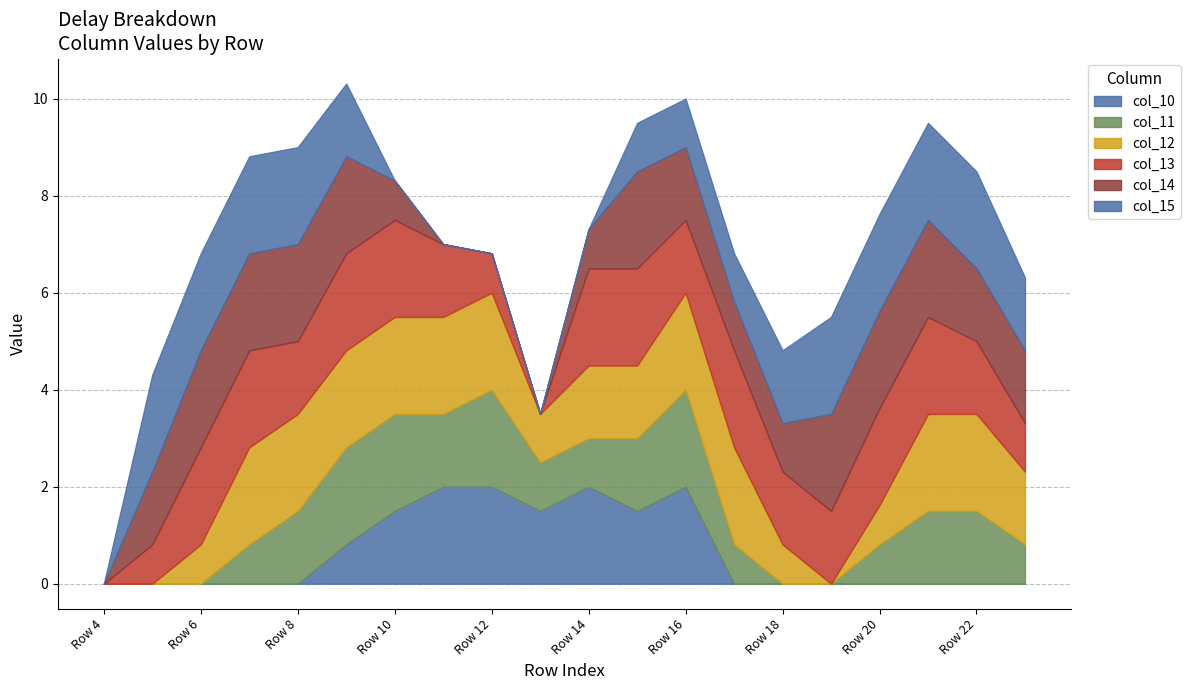

Where is the first local maximum for col_11?

Row 12